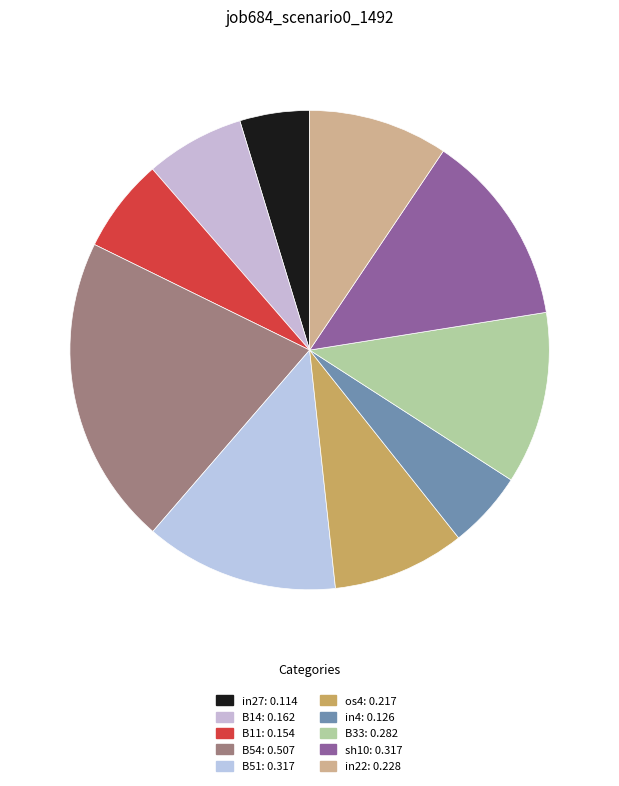

True or false: B11 accounts for 1% of the total.

False